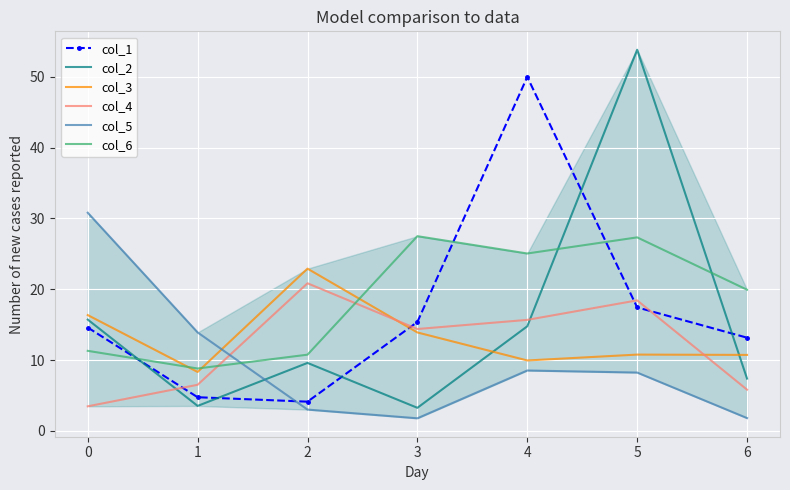

True or false: col_2 has more than 0 points higher than both neighbors.

True